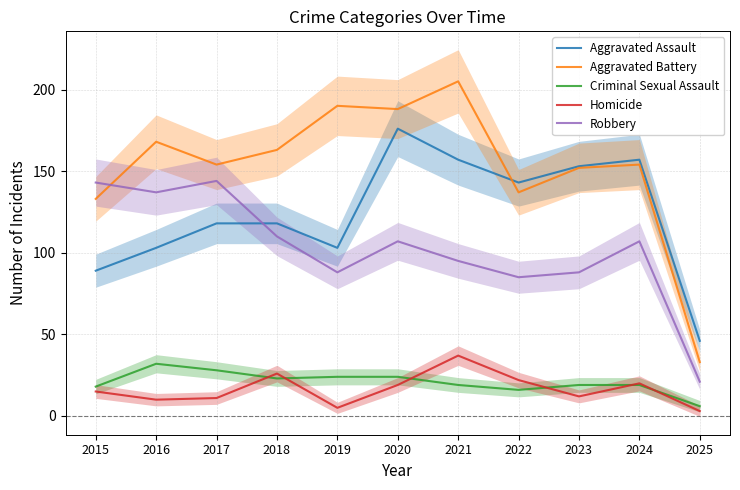

Which series has the largest total across all categories?

Aggravated Battery